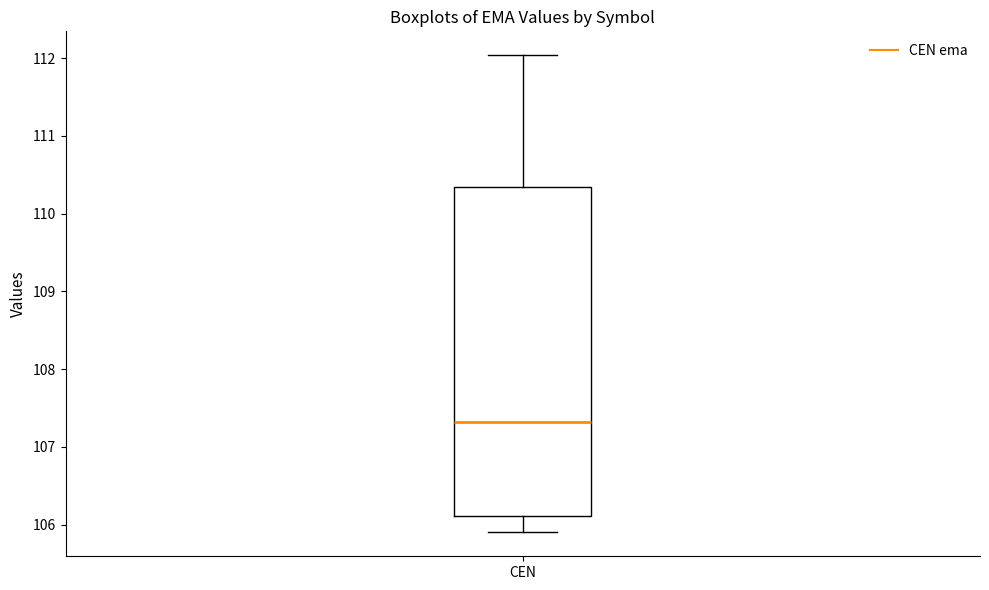

Where does the lower whisker of the box for CEN end on the y-axis? The values are not printed on the chart, so give them approximately, as read against the axis.

105.9